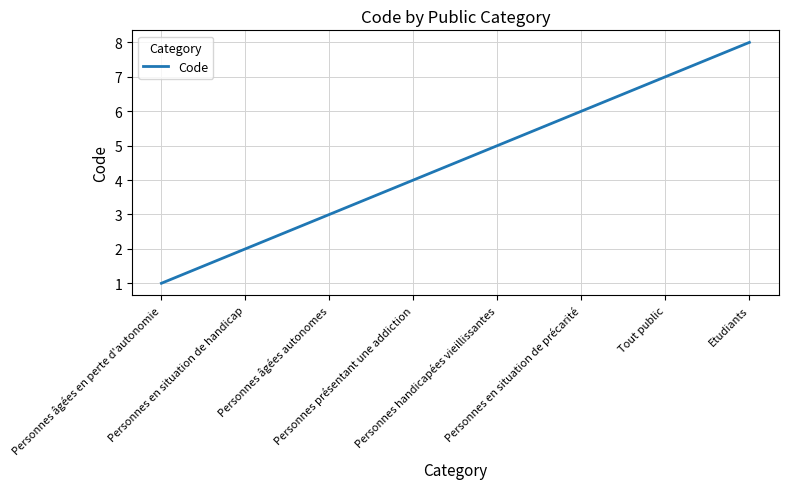

Reading left to right, extract all data points from this chart.

1	2	3	4	5	6	7	8